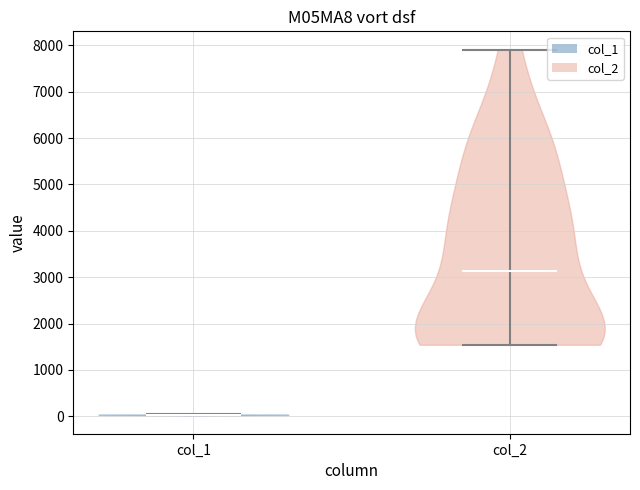

Reading left to right, read every violin against the y-axis: where its median line is, and the lowest and highest points it reaches. The values are not printed on the chart, so give them approximately, as read against the axis.

col_1: median line 0, lowest point 0, highest point 0
col_2: median line 3100, lowest point 1500, highest point 7900